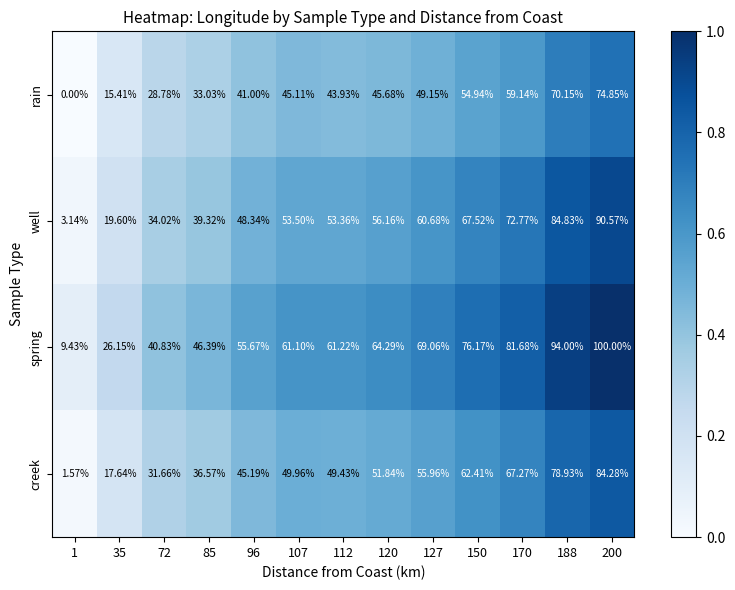

Which label corresponds to the smallest value in the chart?

1